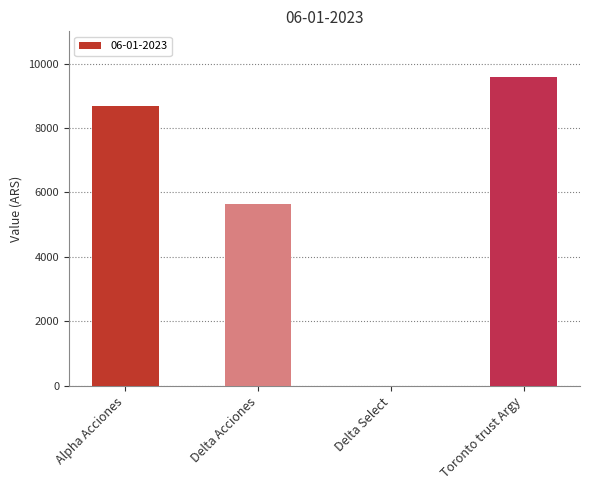

What is the difference between the values at Delta Select and Delta Acciones?

5631.0